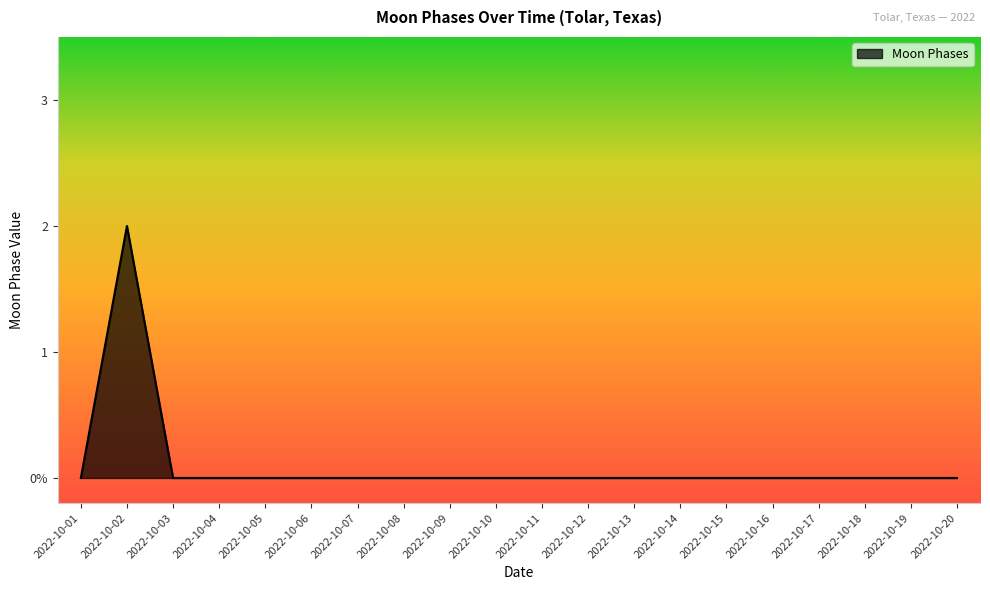

Does the chart display data point markers on the line(s)?

No